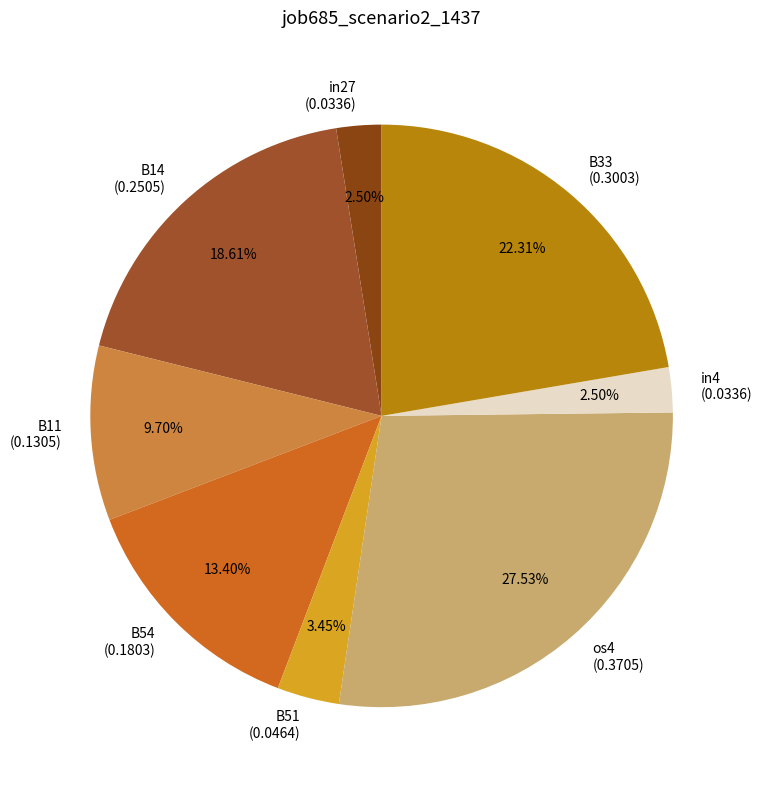

Is there a majority slice in this chart?

No